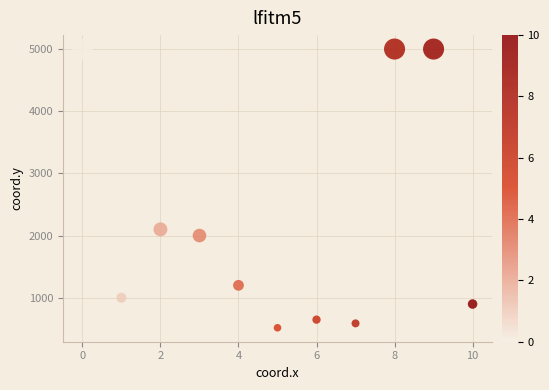

What is the average Y value?

2177